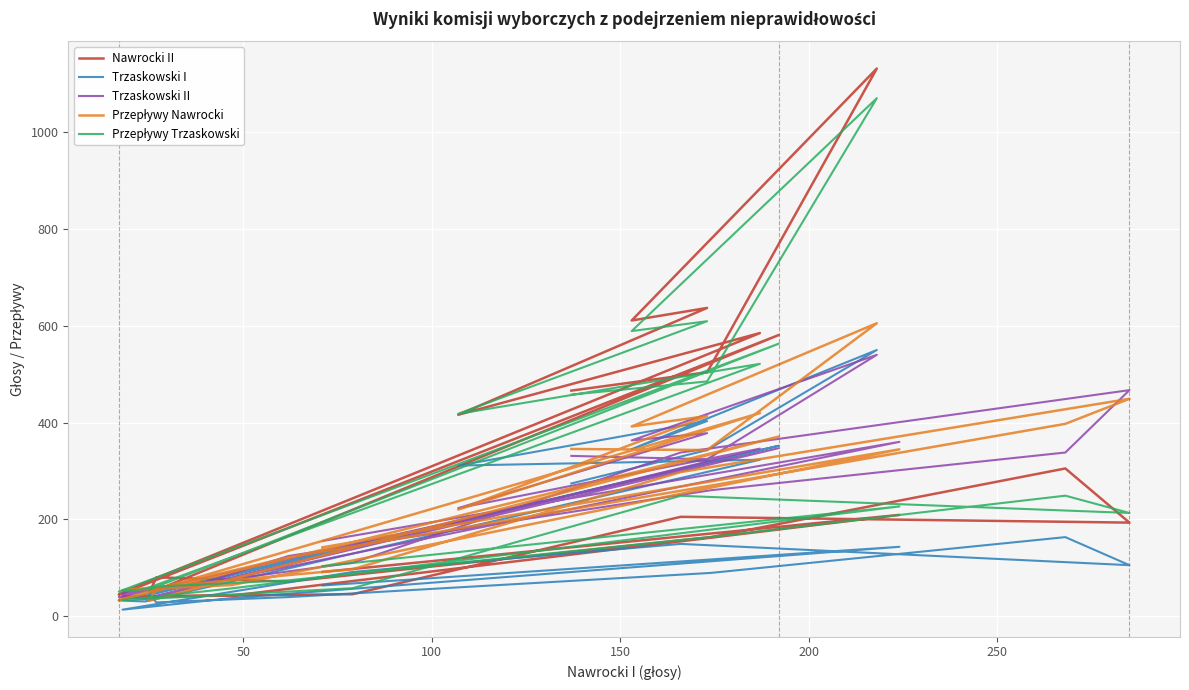

What is the difference between the second highest and minimum values in the Nawrocki II series?

597.0